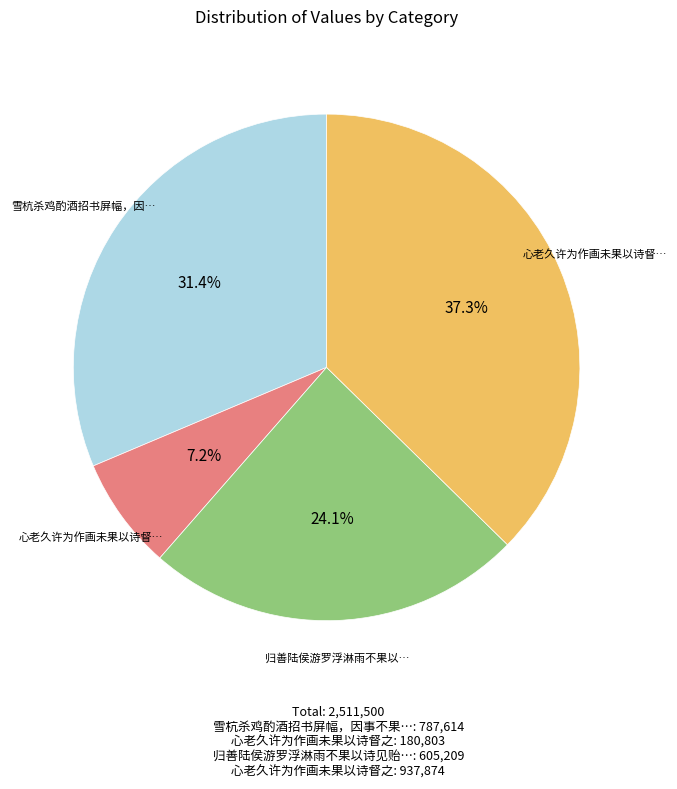

How many slices are in this pie chart?

4